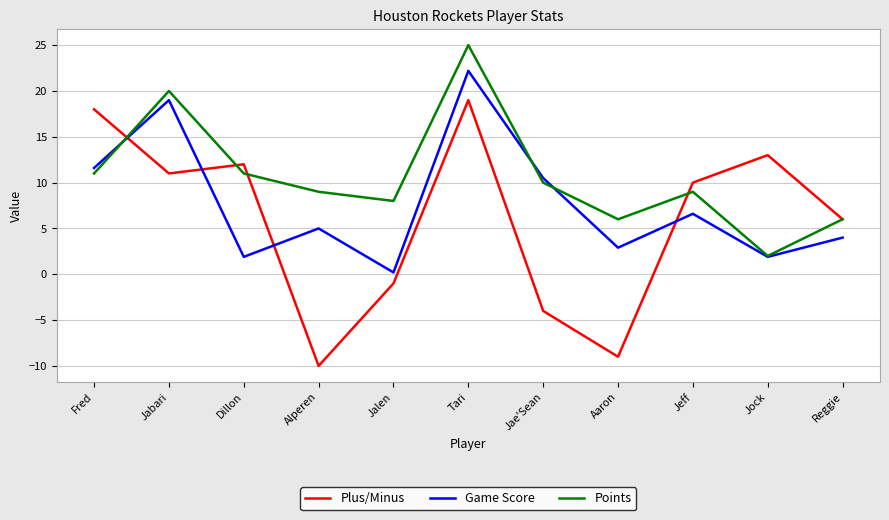

Read the Game Score value at Fred.

11.6